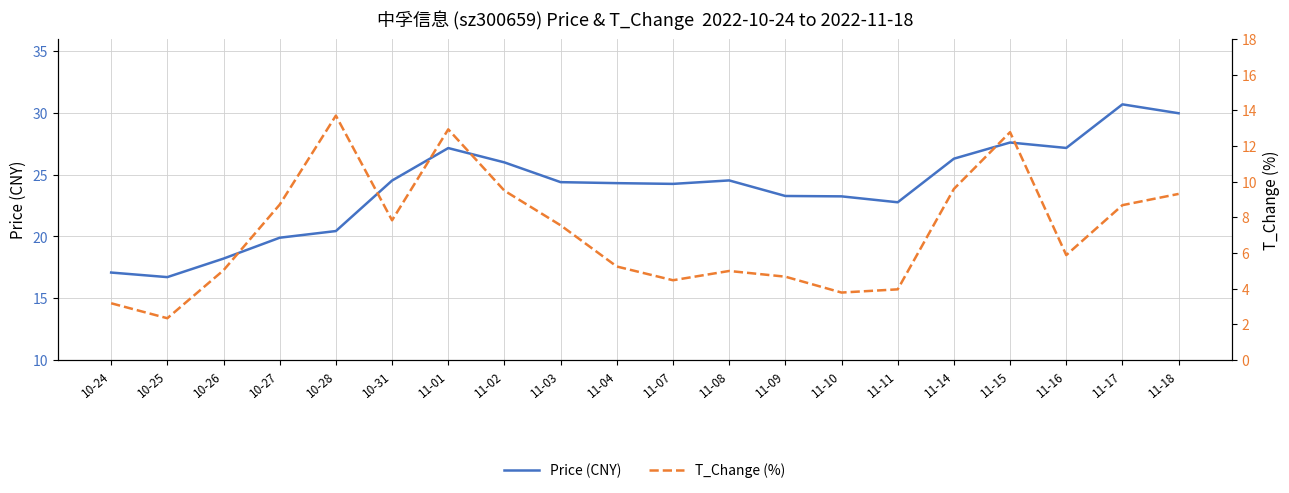

True or false: T_Change (%) has more than 2 points higher than both neighbors.

True